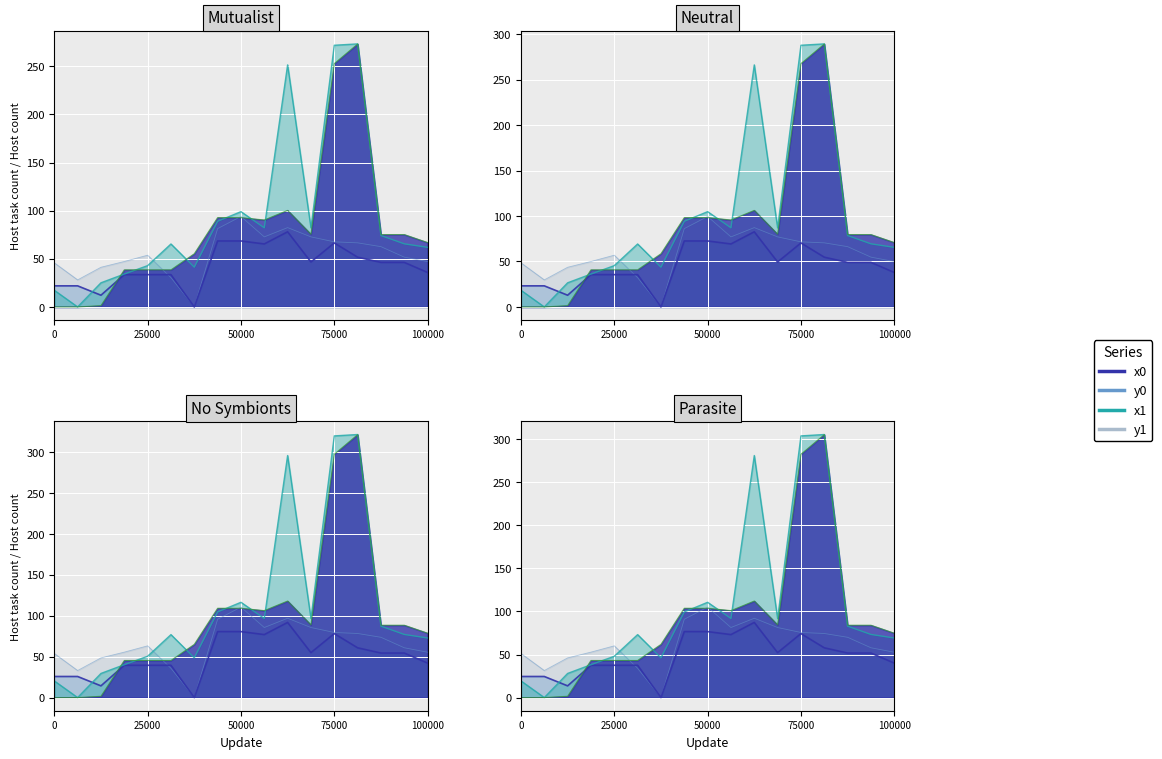

How many lines are shown in the chart?

4